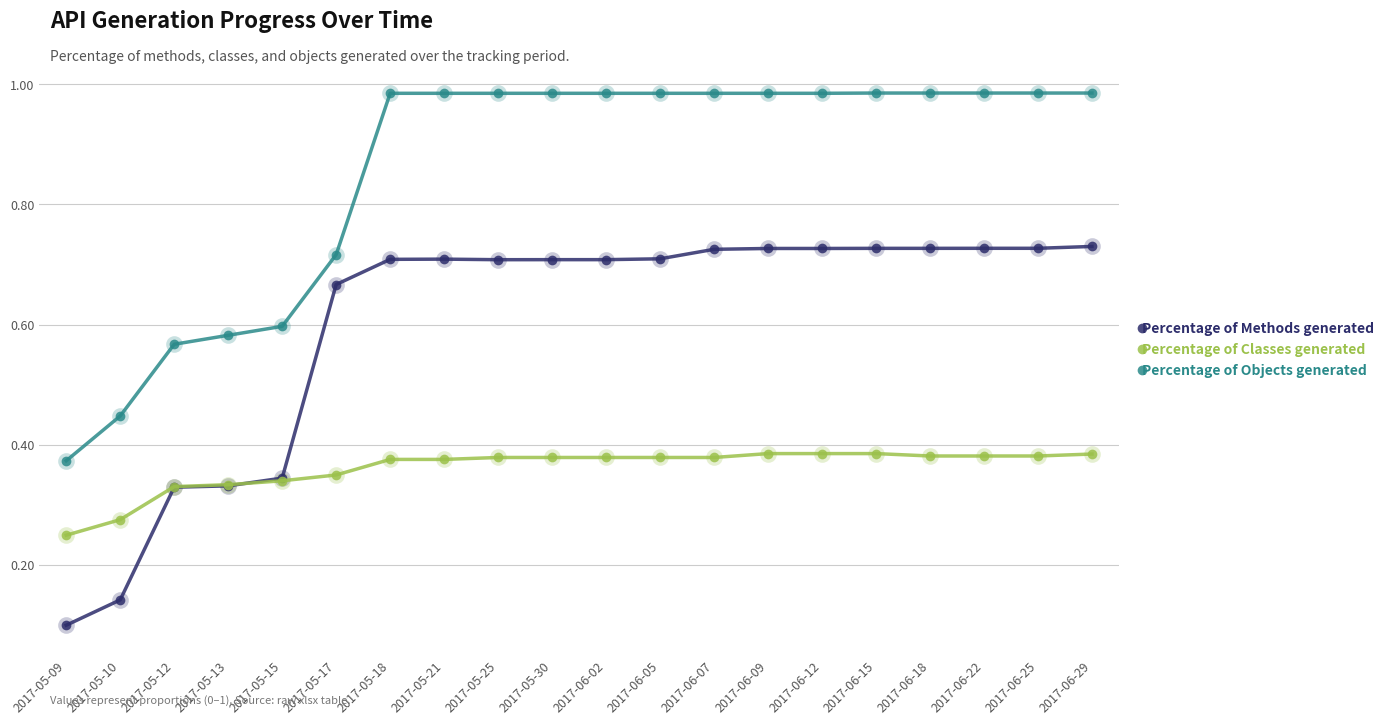

How many intersections are there between Percentage of Classes generated and Percentage of Methods generated?

1